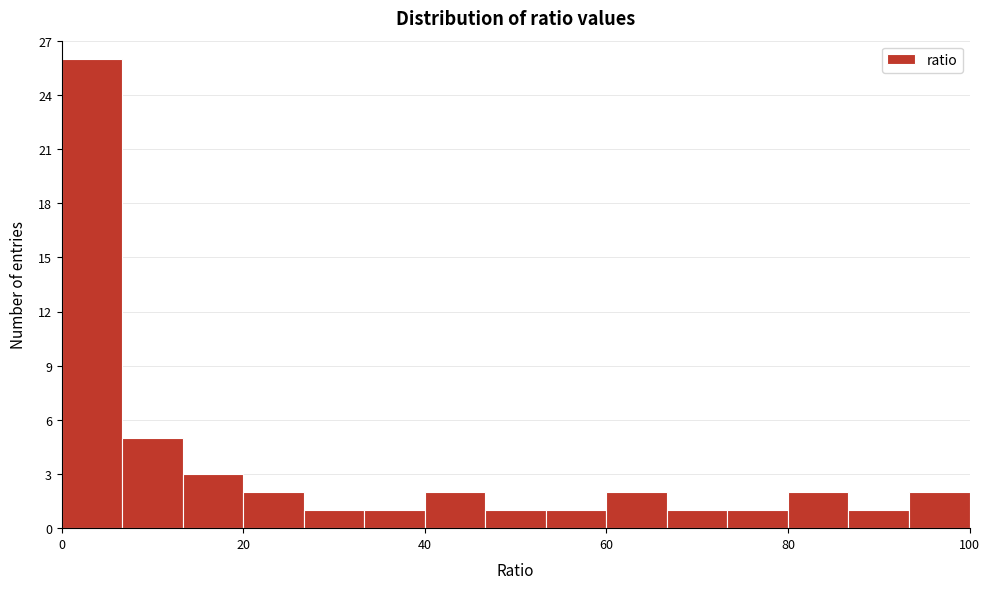

Around what value on the x-axis is the tallest bar? Give the approximate position of its centre, as read against the axis.

4